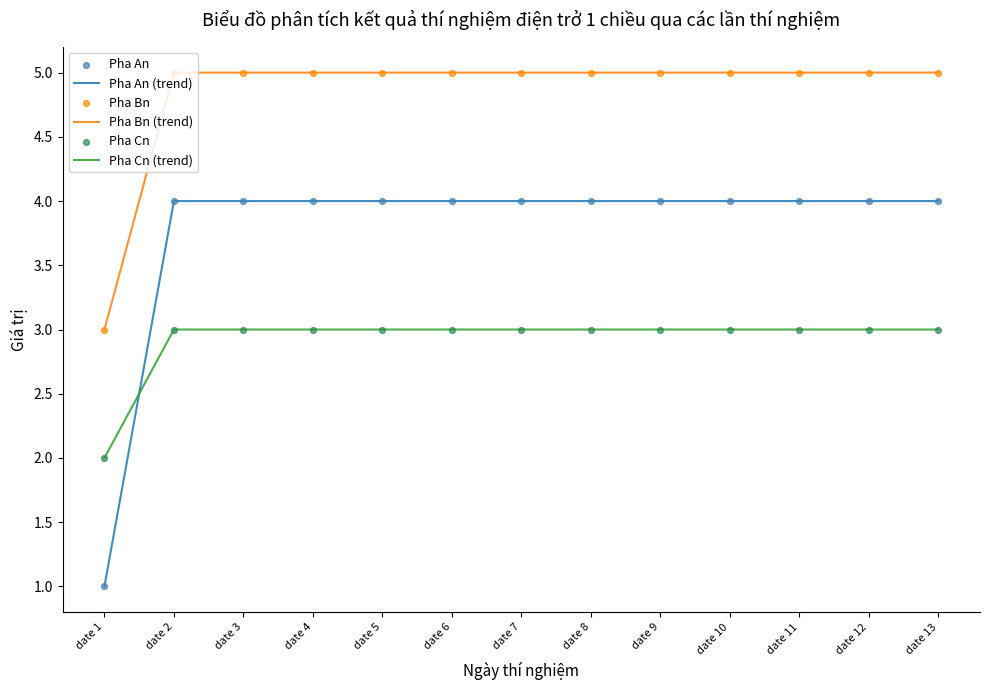

Which series has the widest spread of values?

Pha An (trend)